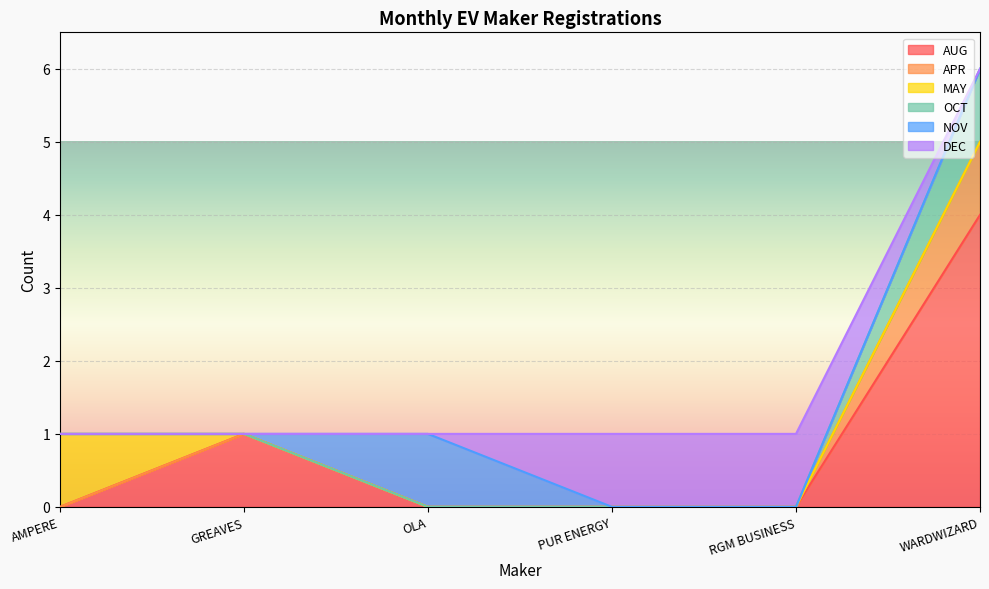

True or false: AUG and OCT intersect in this chart.

False